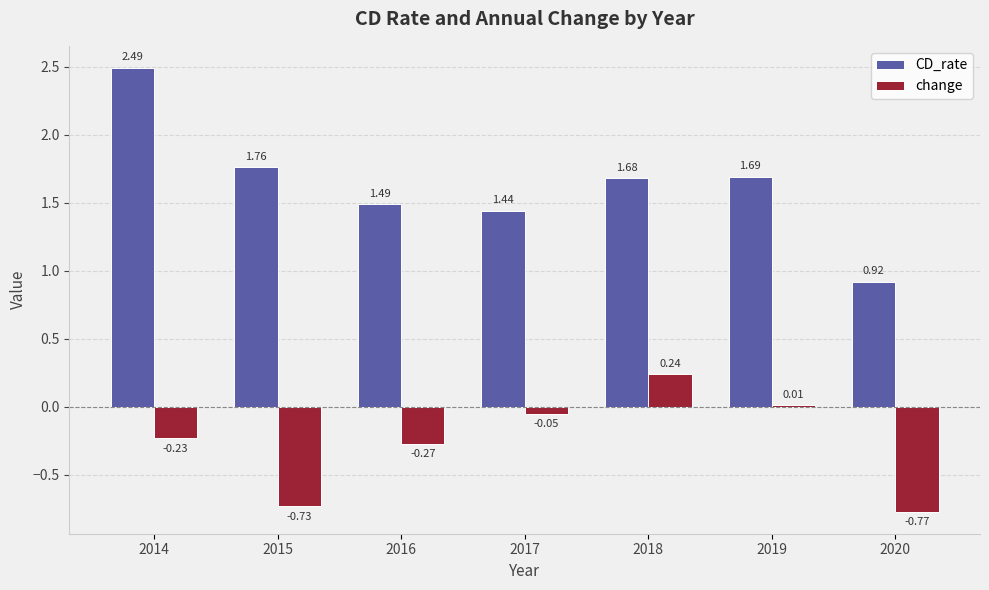

Which series changed the most between 2015 and 2019?

change